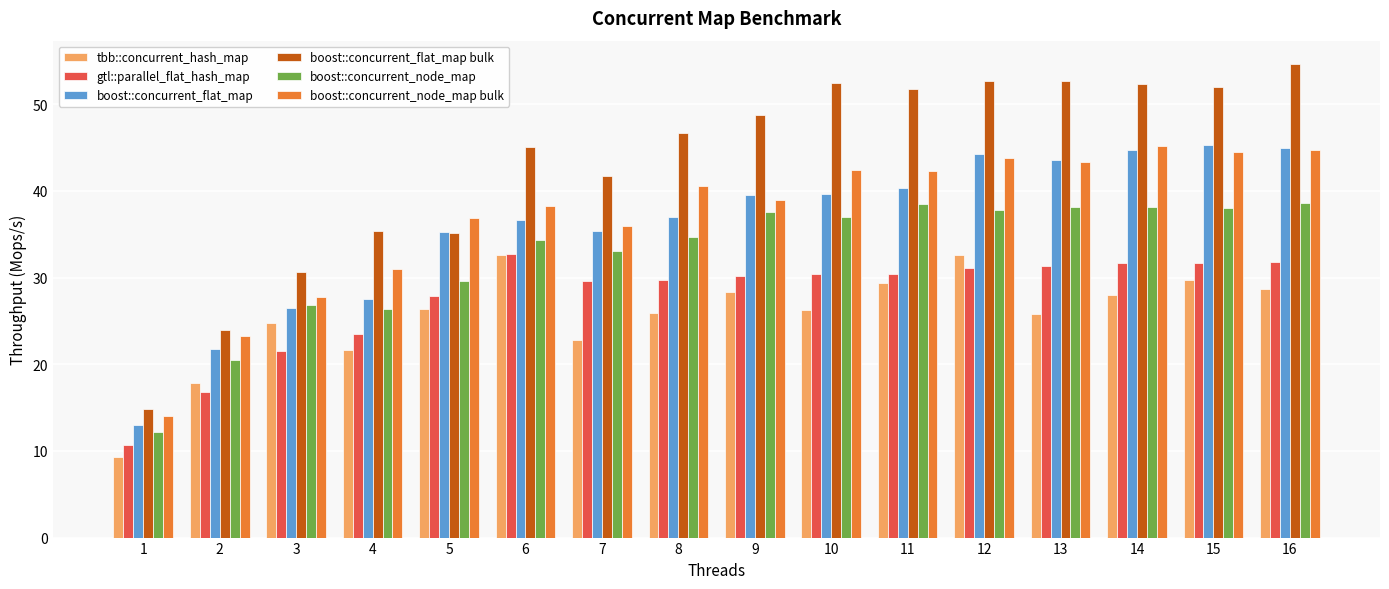

What is the difference between the highest and lowest values at 10?

26.3